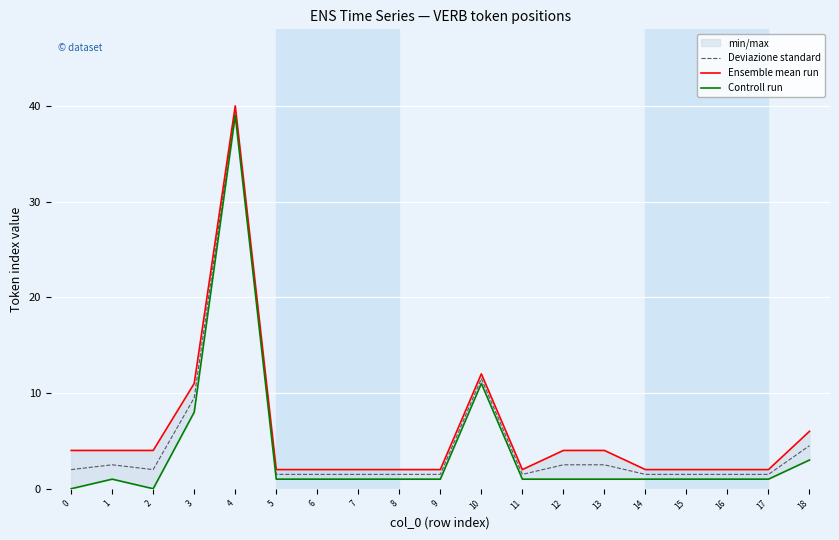

At which label is Deviazione standard closest to 20?

10